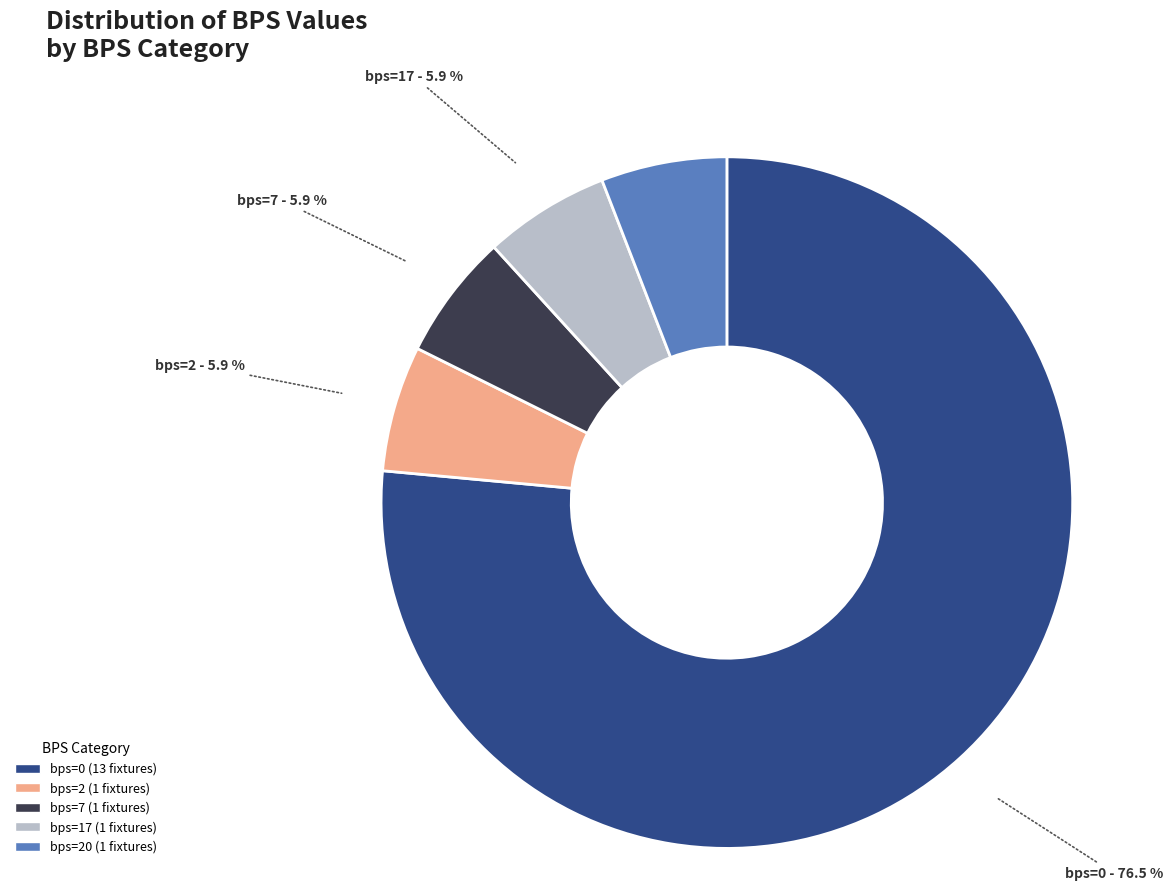

Is there a majority slice in this chart?

Yes